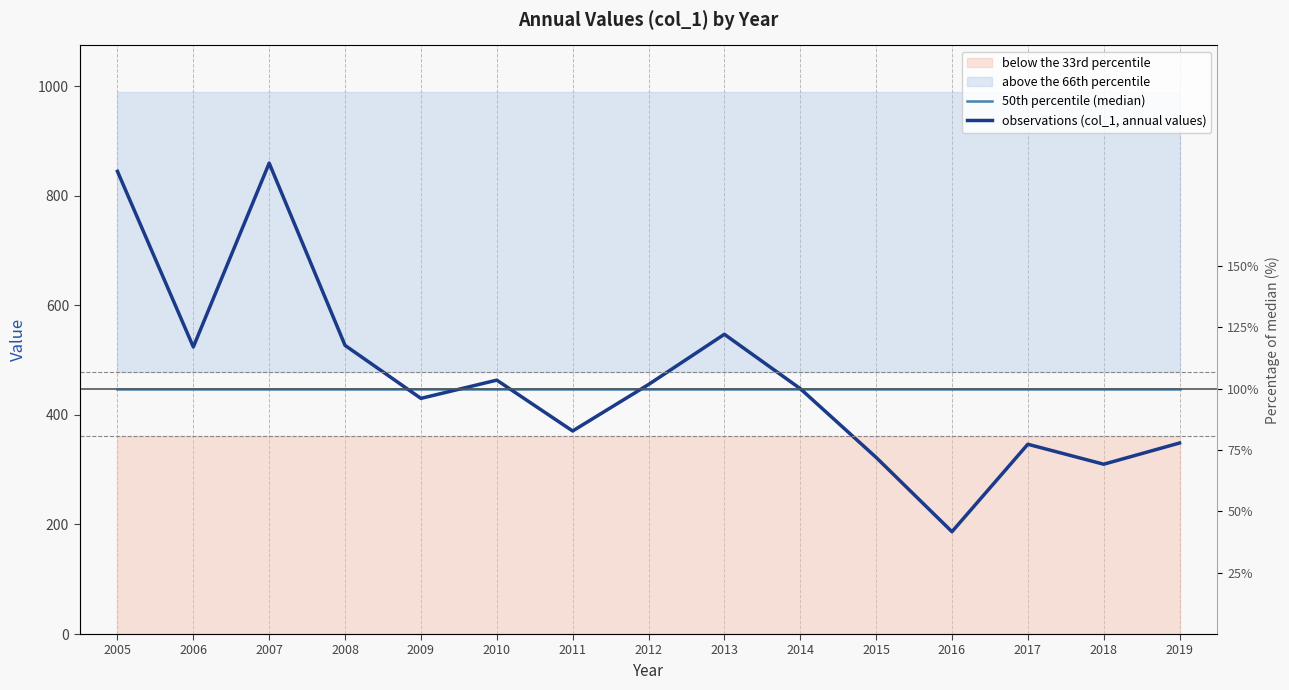

Reading right to left, transcribe all the data shown in this chart.

50th percentile (median): 448.2	448.2	448.2	448.2	448.2	448.2	448.2	448.2	448.2	448.2	448.2	448.2	448.2	448.2	448.2
observations (col_1, annual values): 348.8	310.1	346.5	186.9	322.6	448.2	547.3	455.6	370.8	463.6	430.3	527.1	859.9	524.2	844.8